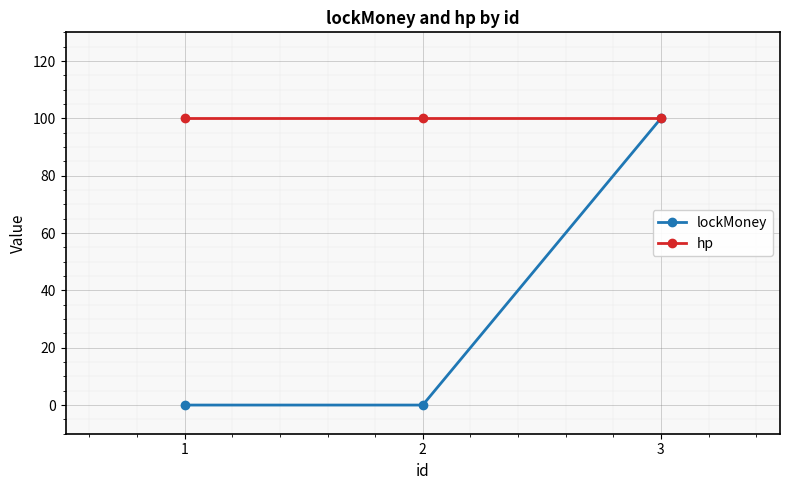

What is the greatest value displayed?

100